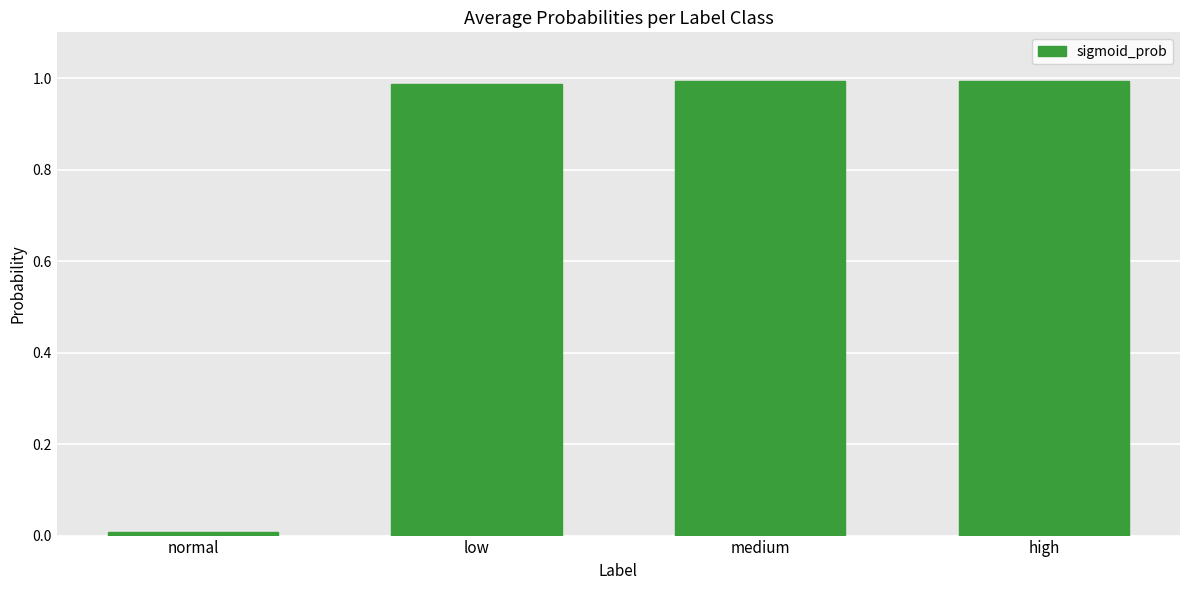

What position from the left is low?

2